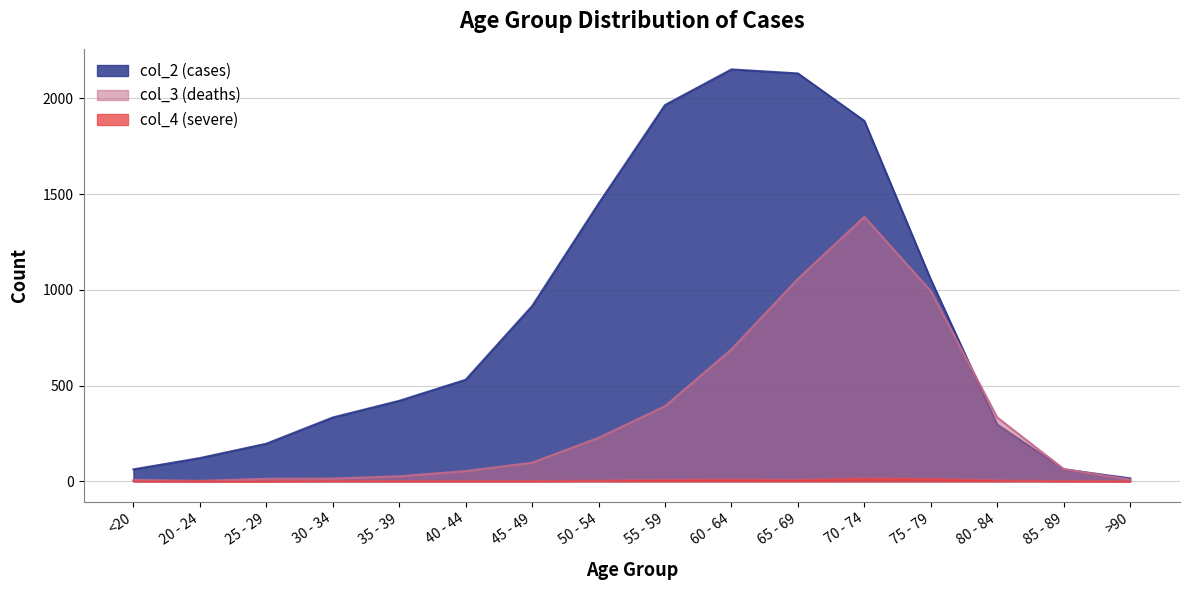

Which series has the largest total across all categories?

col_2 (cases)